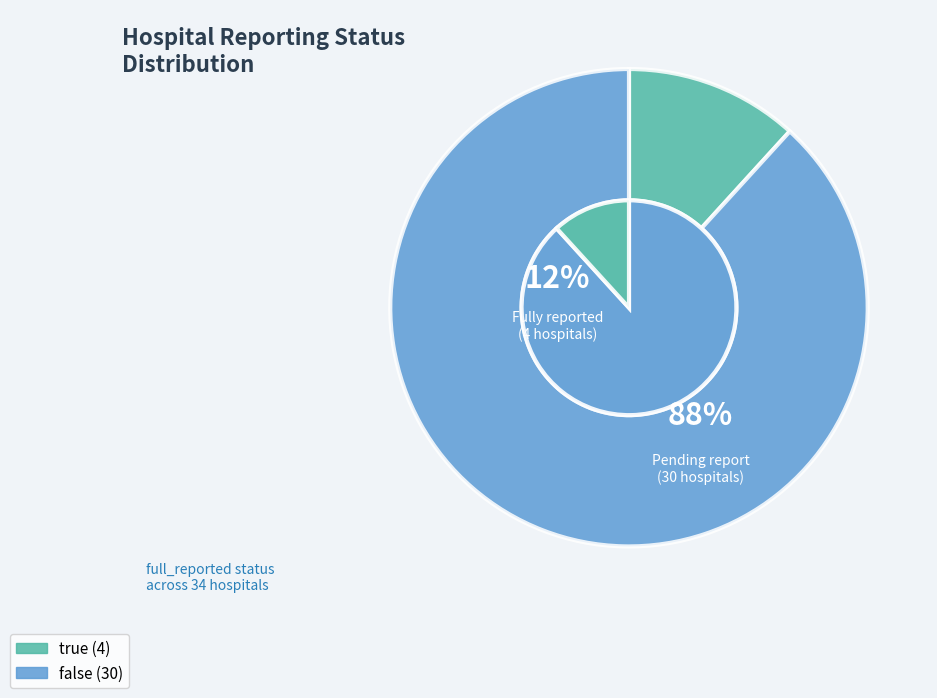

Rank the categories by value from highest to lowest.

false, true